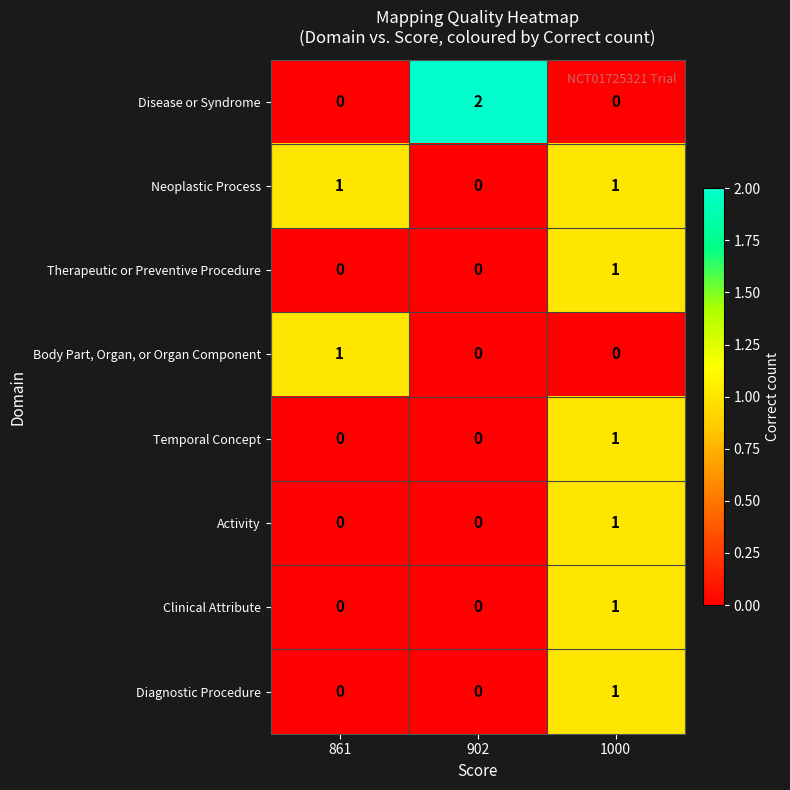

Between 902 and 1000, which series saw the biggest shift?

Disease or Syndrome